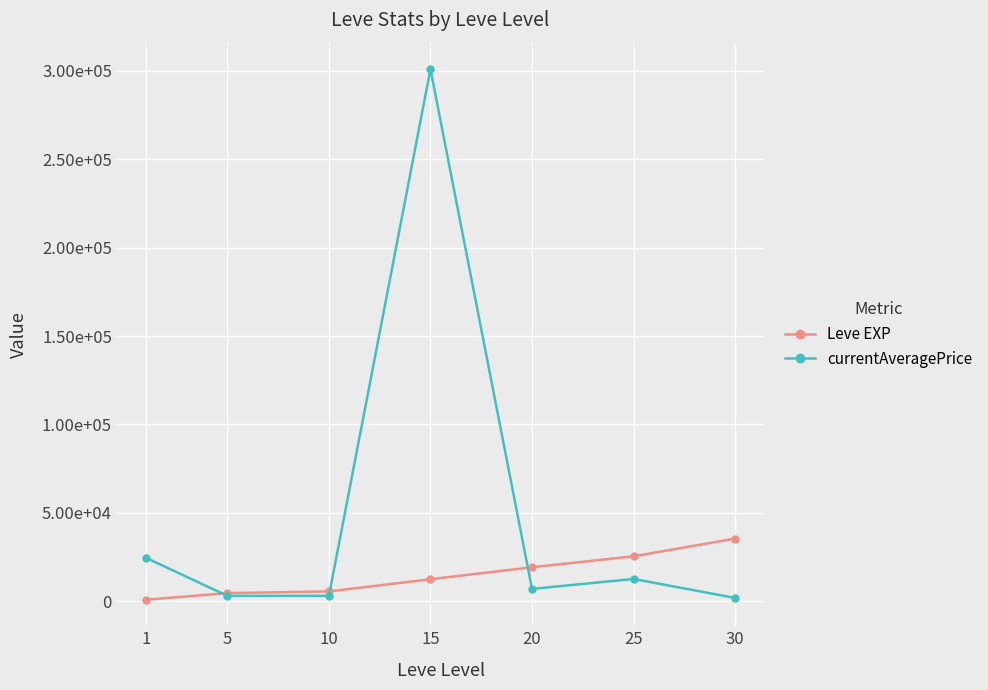

Which series has the largest total across all categories?

currentAveragePrice